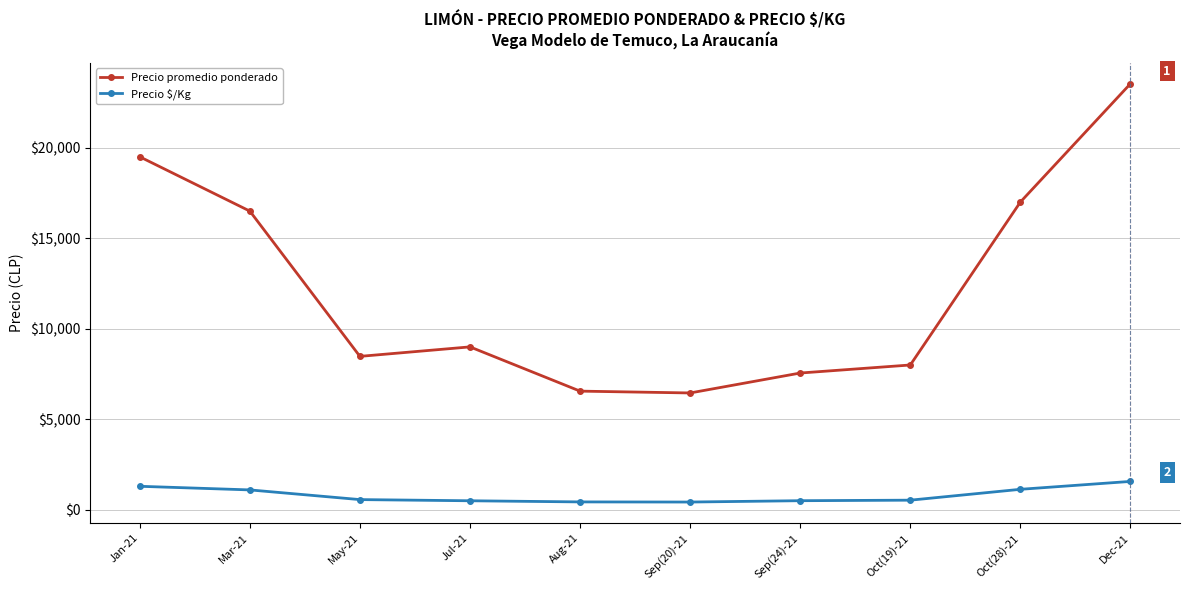

How many lines are shown in the chart?

2